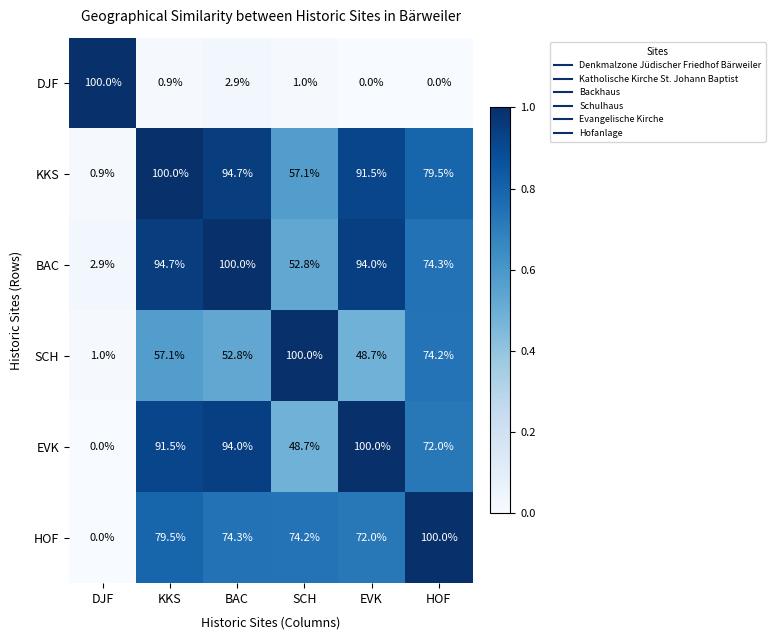

True or false: HOF has a value of 105.1 at EVK.

False